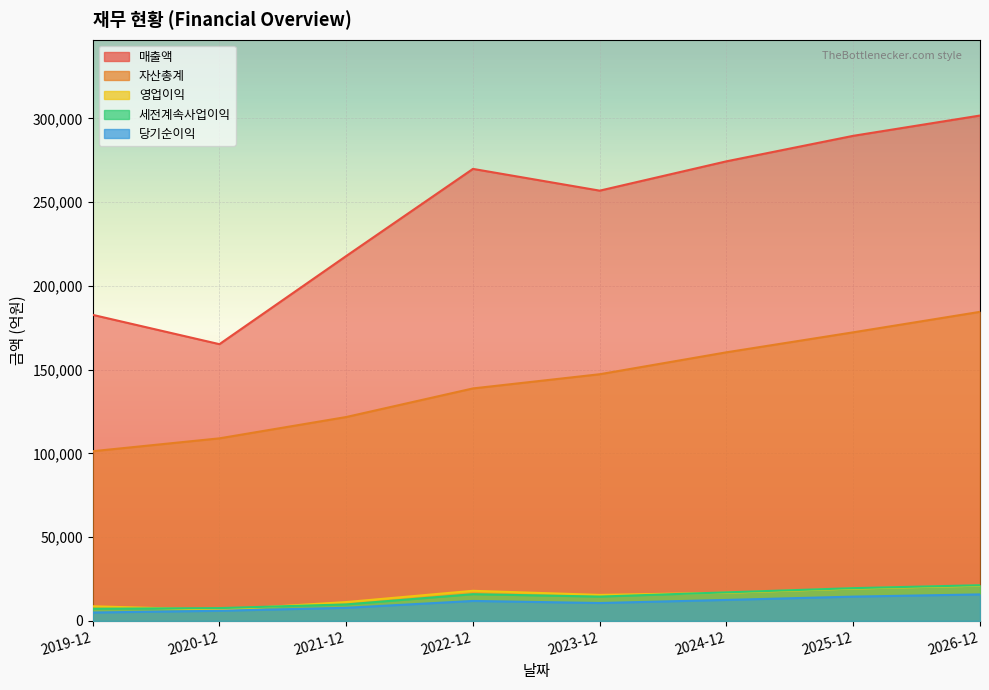

Where do 영업이익 and 세전계속사업이익 first cross each other?

2019-12 and 2020-12